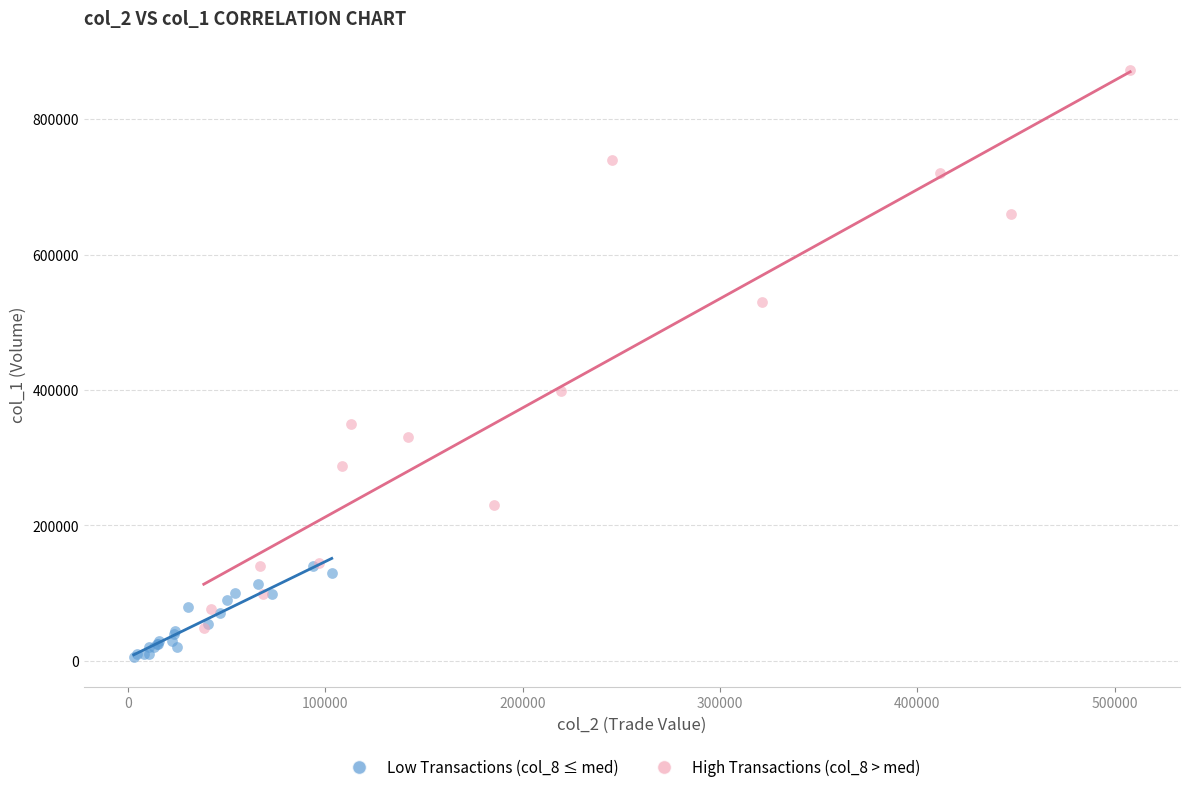

Which series has the widest spread of Y values?

High Transactions (col_8 > med)